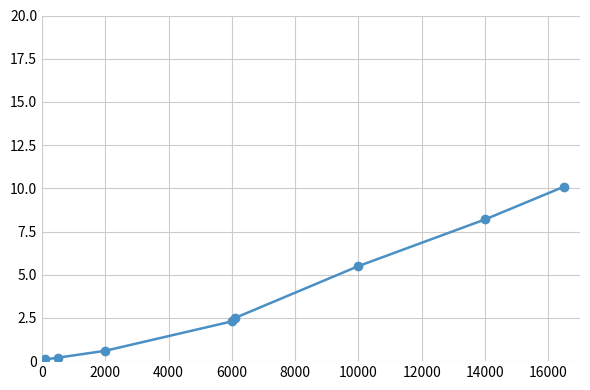

What is the average value?

3.7